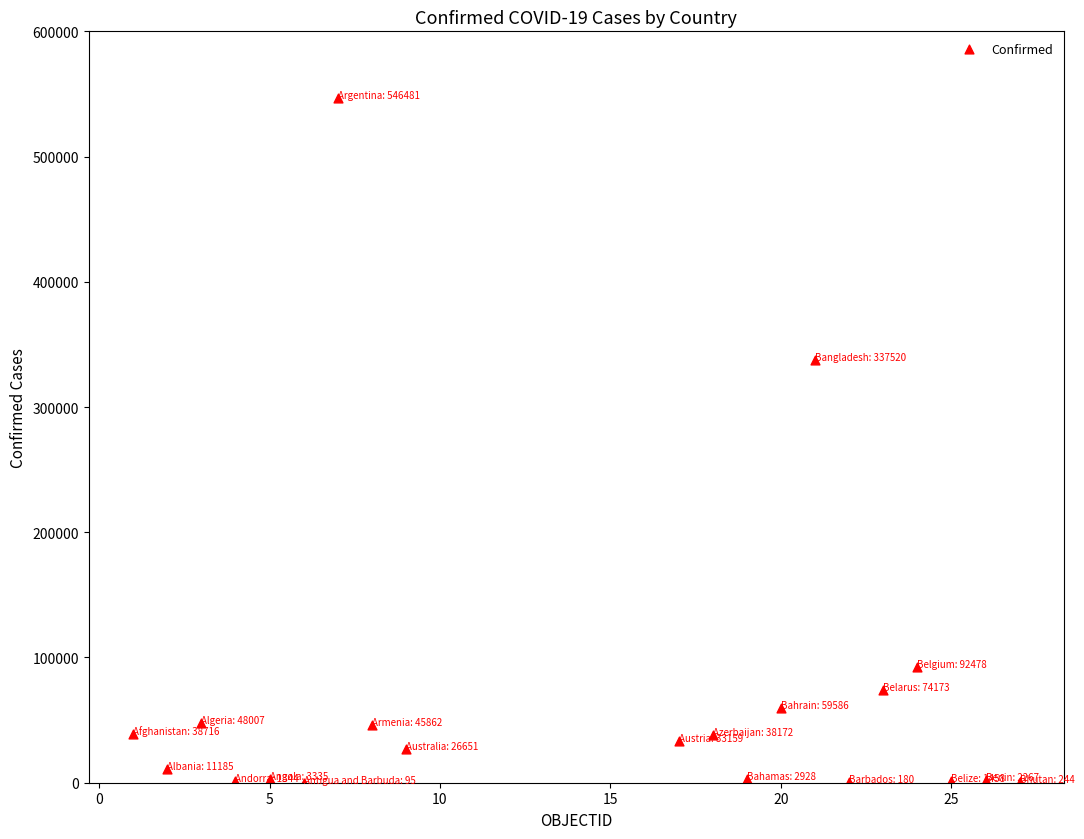

What Y value in the scatter plot is closest to 273288?

337520